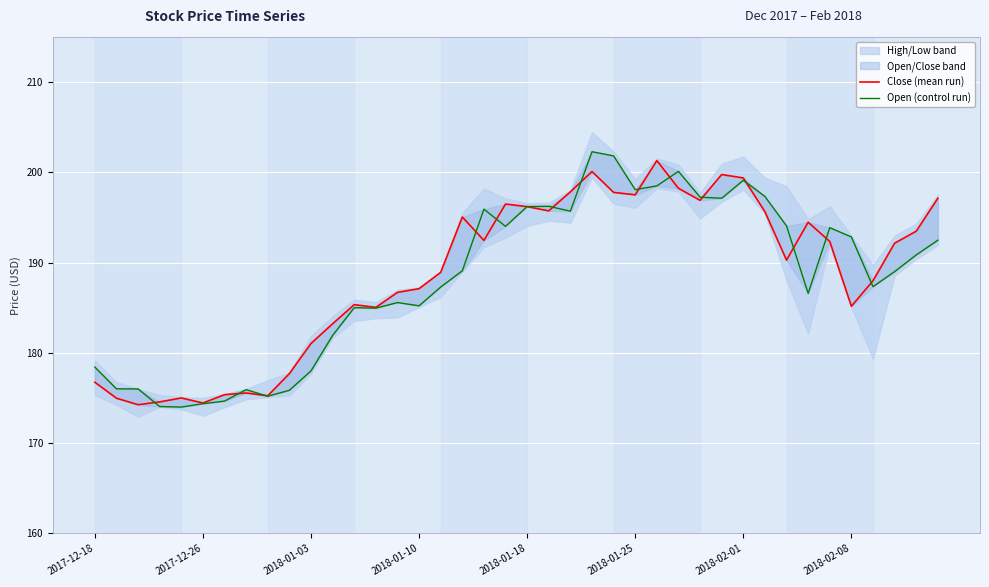

Rank the series by their average value, from lowest to highest.

Open (control run), Close (mean run)